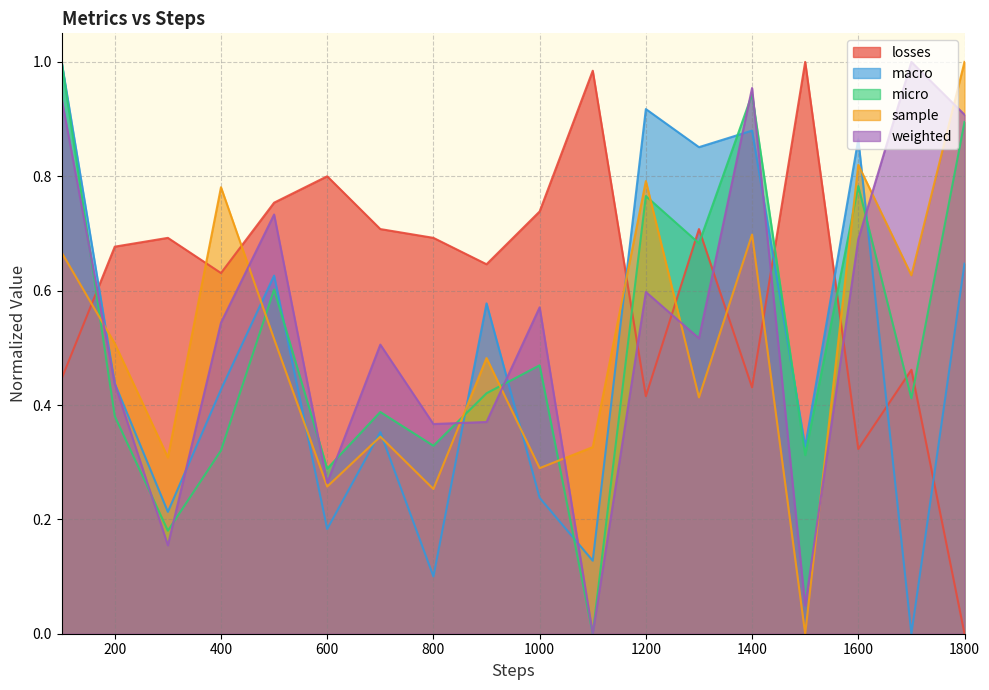

Which category has the highest value across all series?

1500